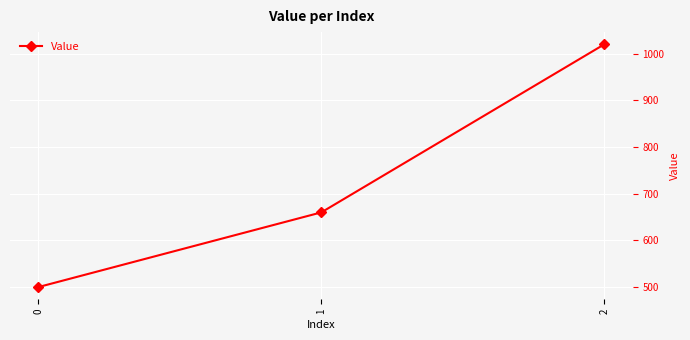

Which label corresponds to the largest value in the chart?

2